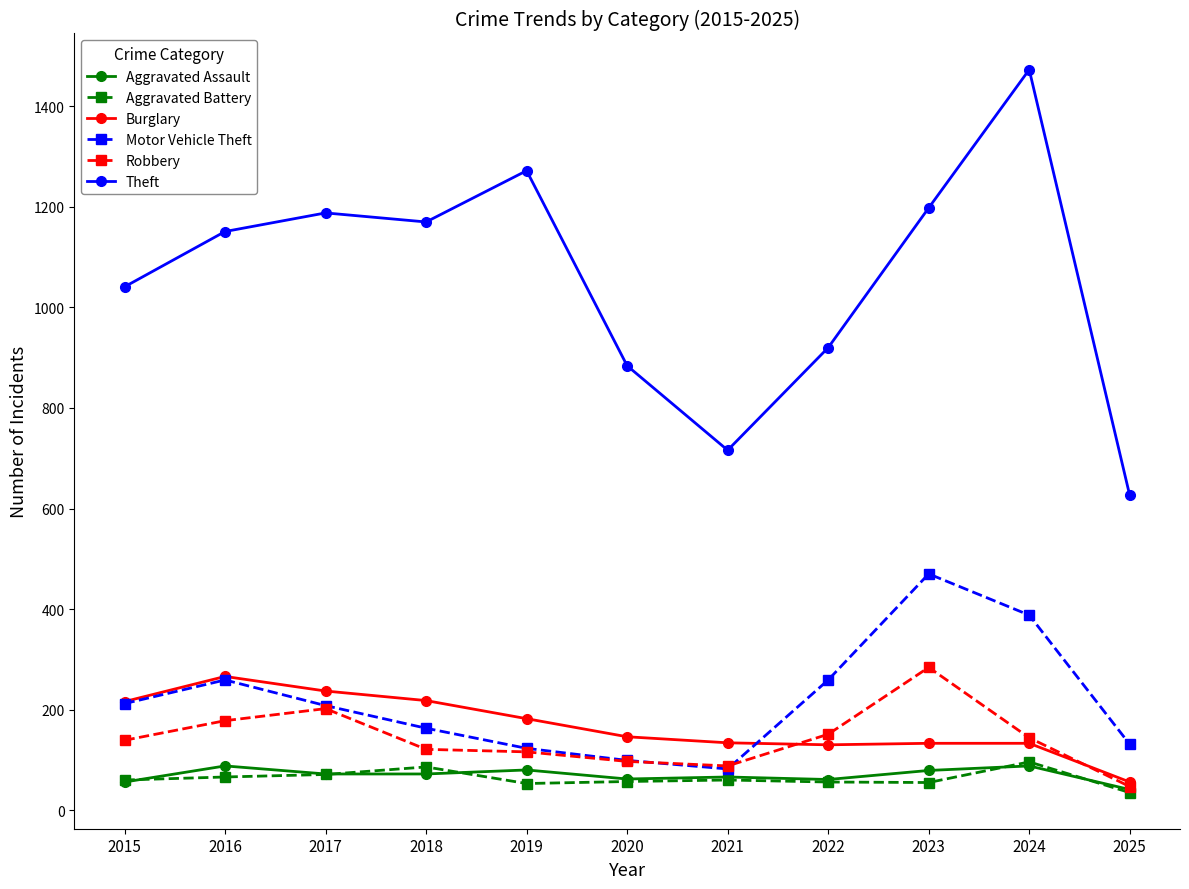

What is the value of the Aggravated Battery point at the 2nd from the left?

66